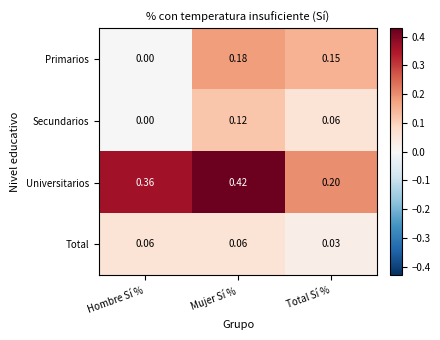

Rank the series at Total Sí % from lowest to highest value.

Total, Secundarios, Primarios, Universitarios